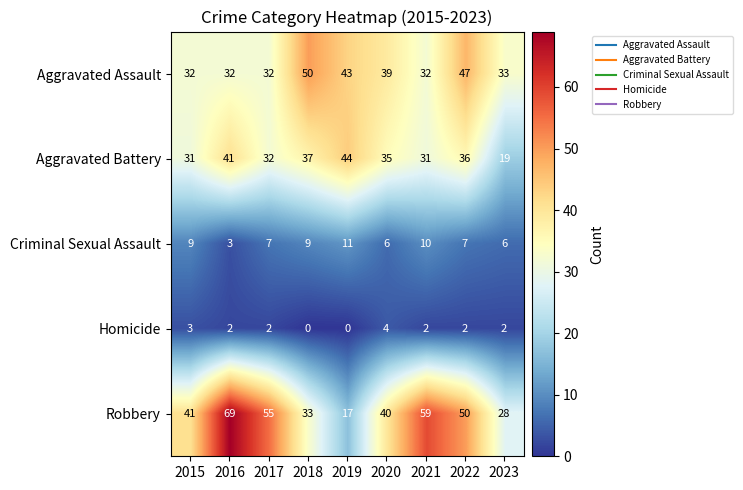

How many data points does each series have?

9